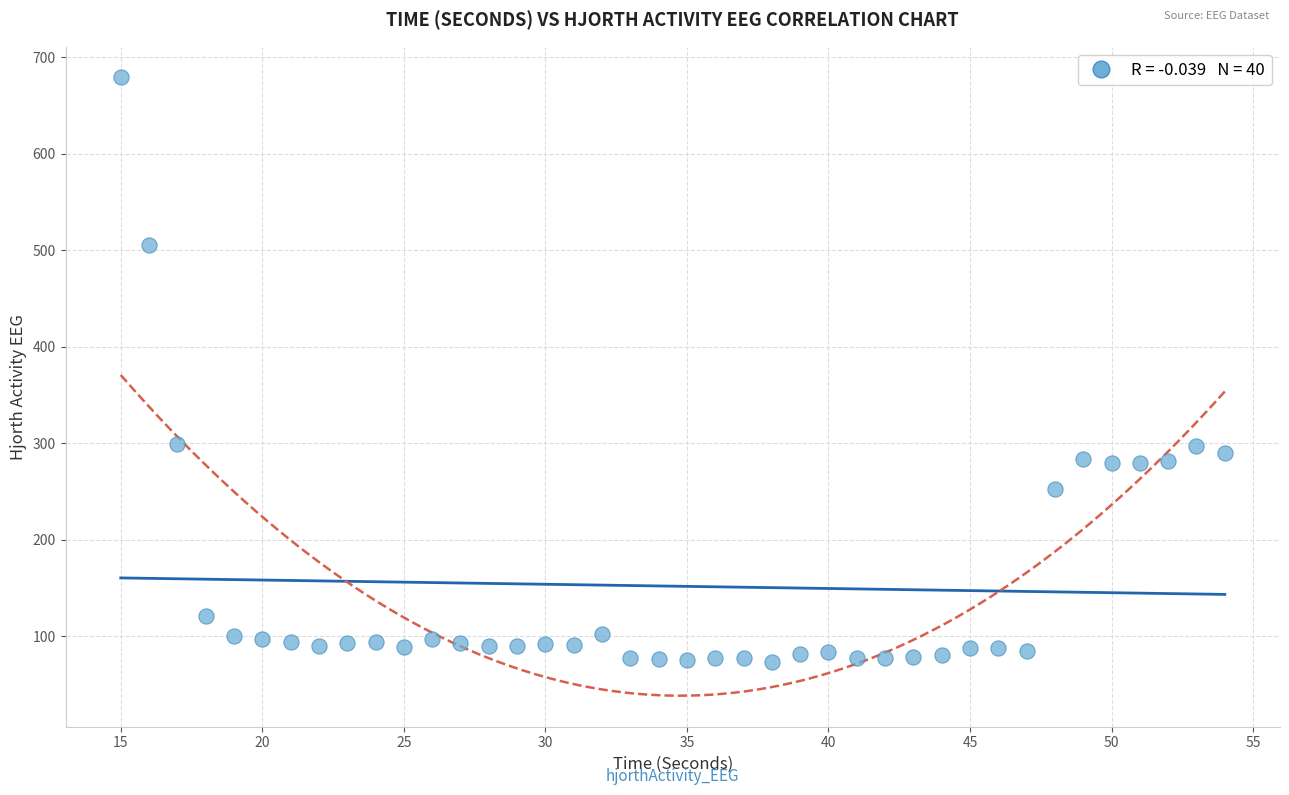

What is the range of Y values (max minus min)?

605.7